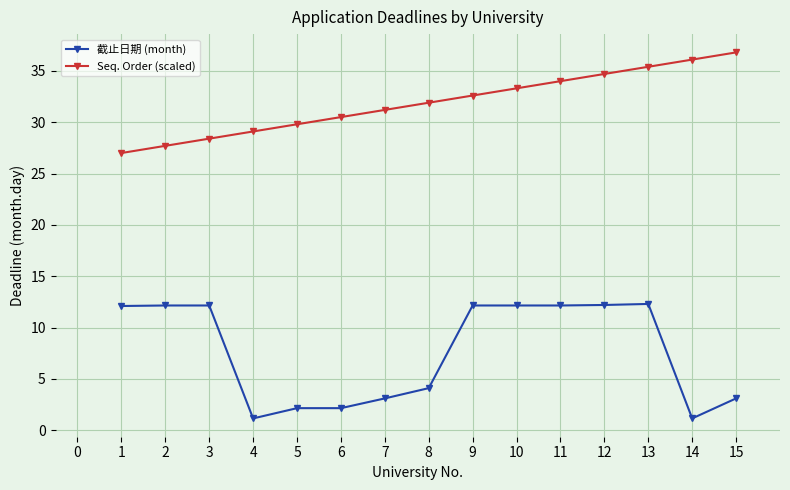

What is the approximate value of Seq. Order (scaled) at 3?

28.4